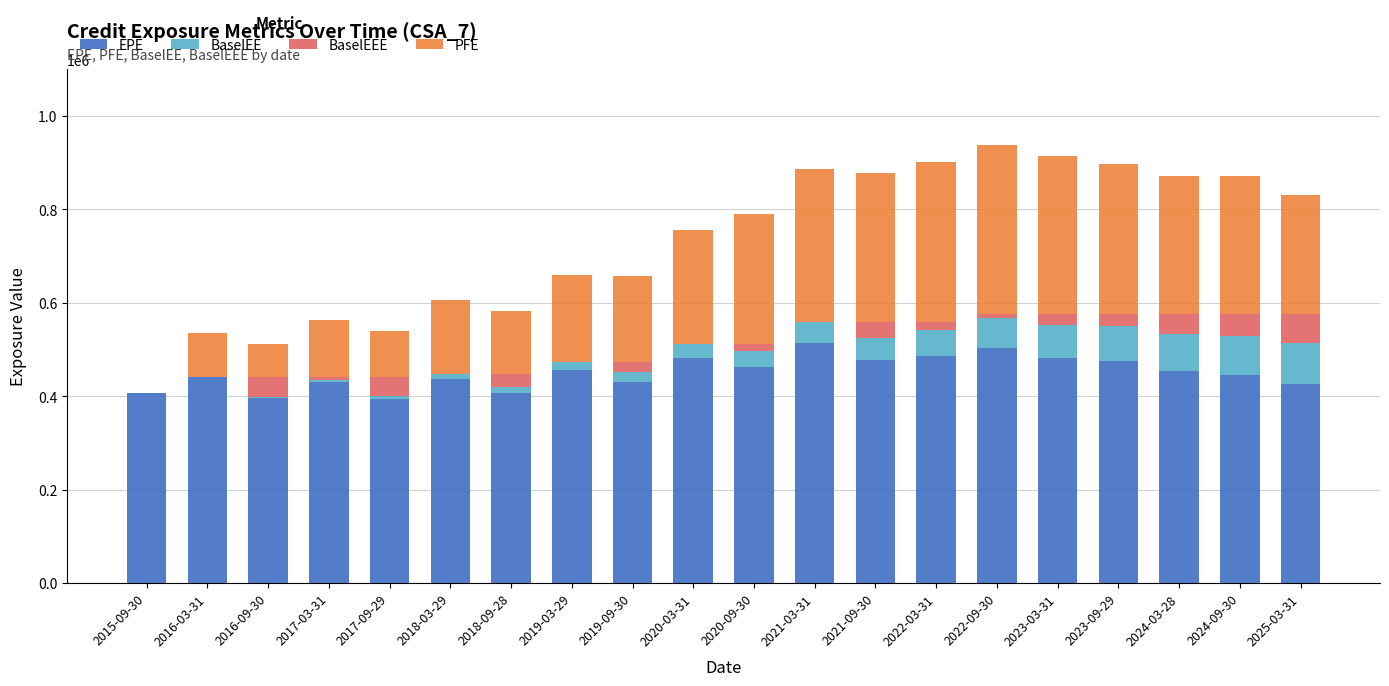

The value of EPE at 2019-09-30 is 178302. True or false?

False